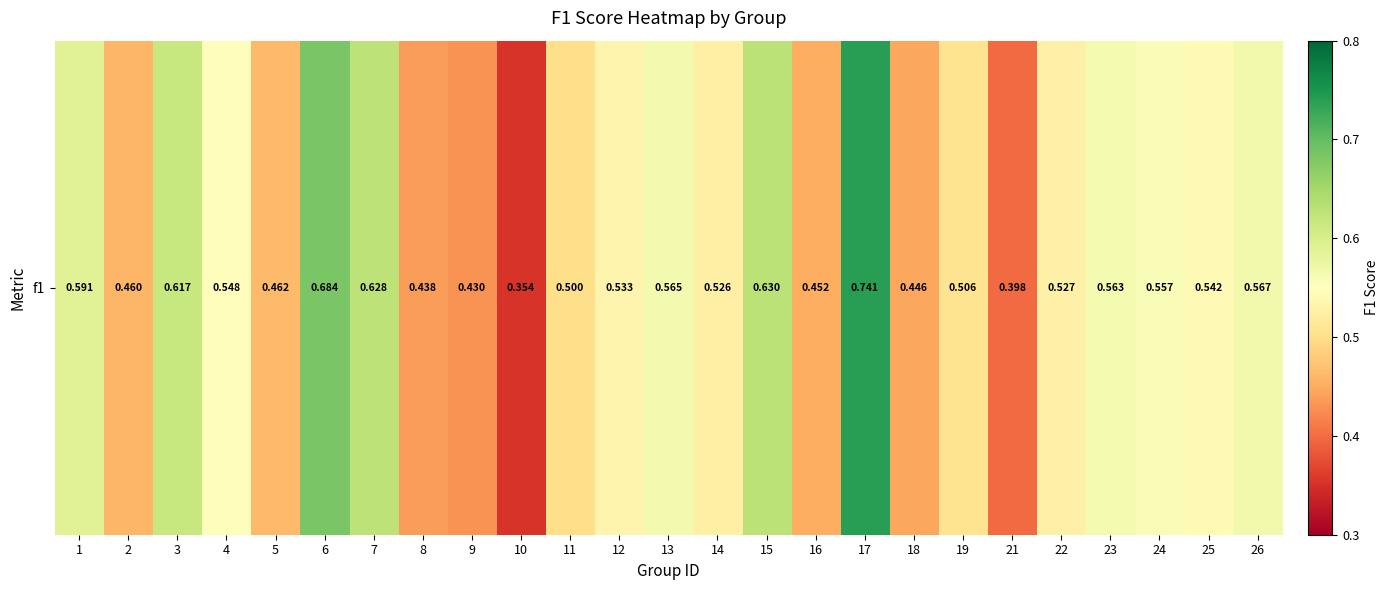

What is the change in value from 17 to 24?

-0.2